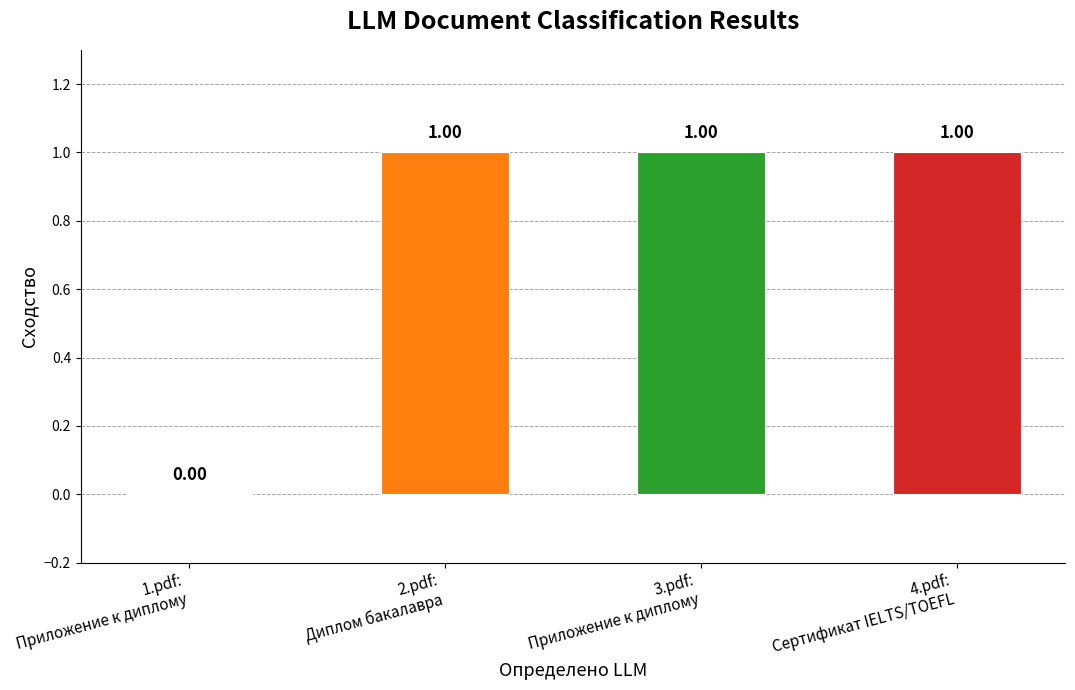

Count the number of data series in this chart.

1